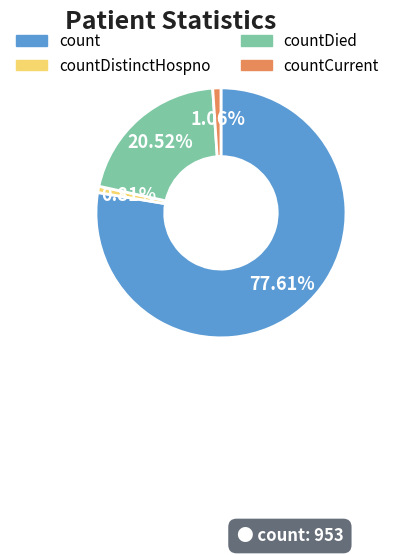

To the nearest percent, what is the average slice percentage?

25%